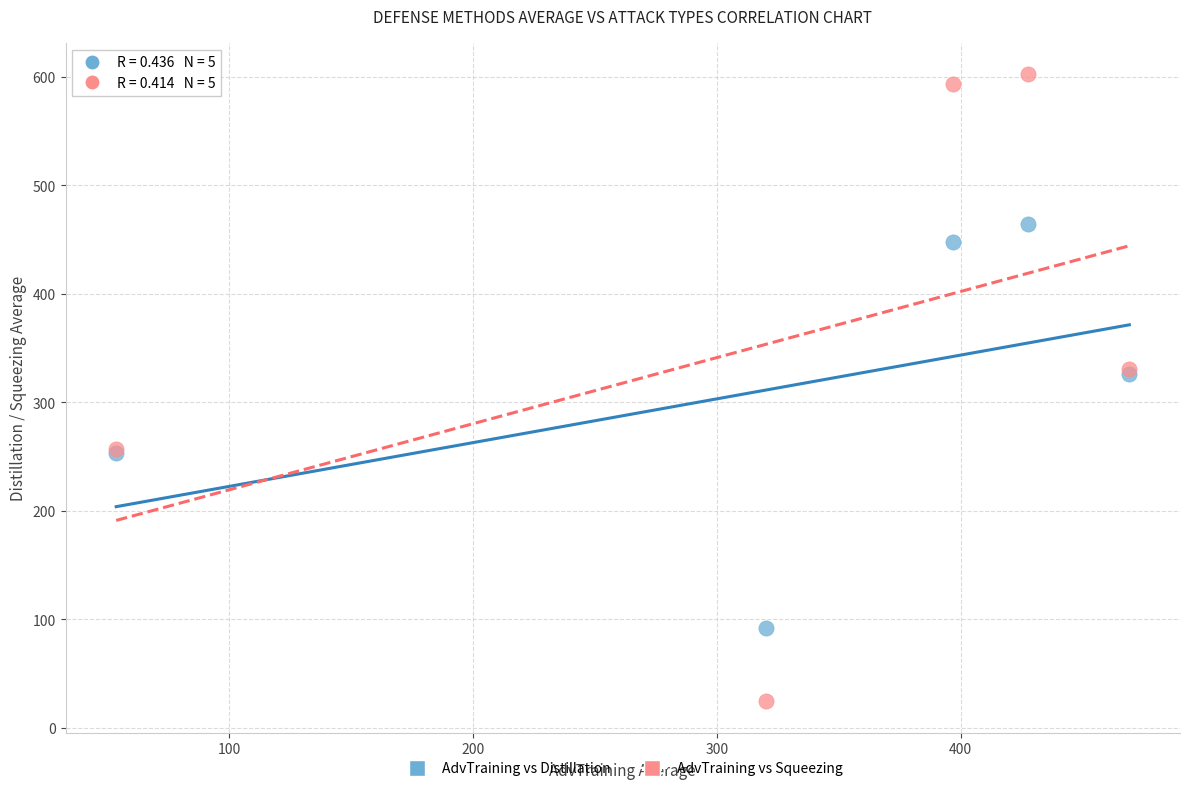

Which series contains the highest Y value?

AdvTraining vs Squeezing